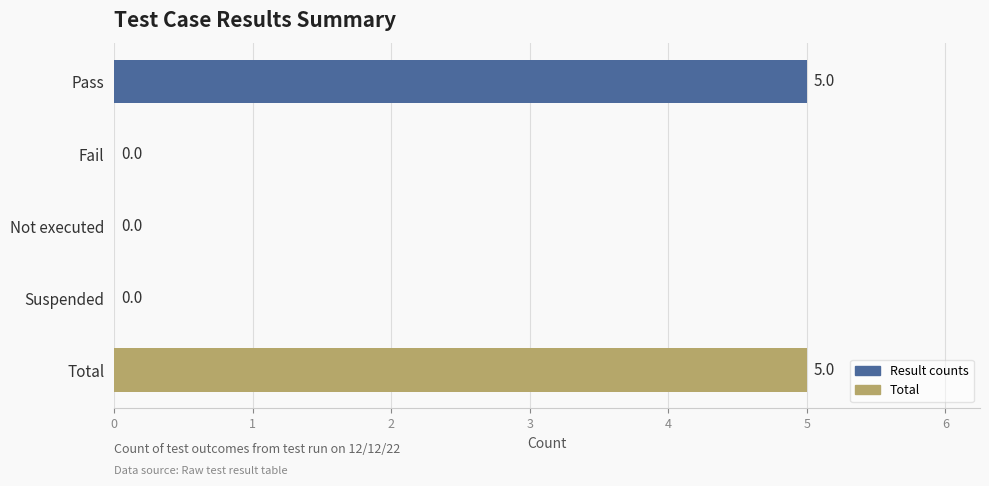

What is the greatest value displayed?

5